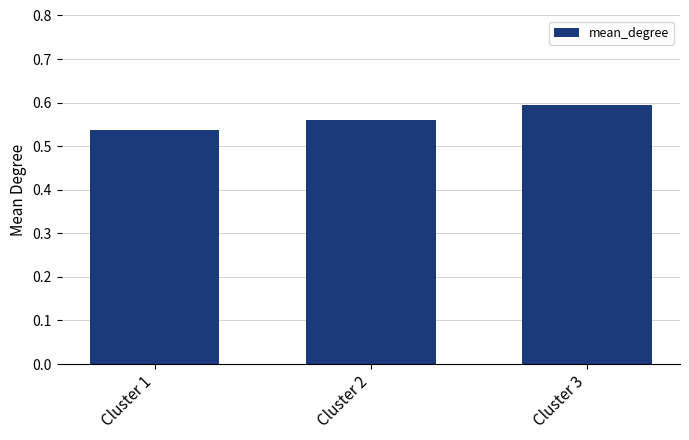

Which category has the lowest value across all series?

Cluster 1